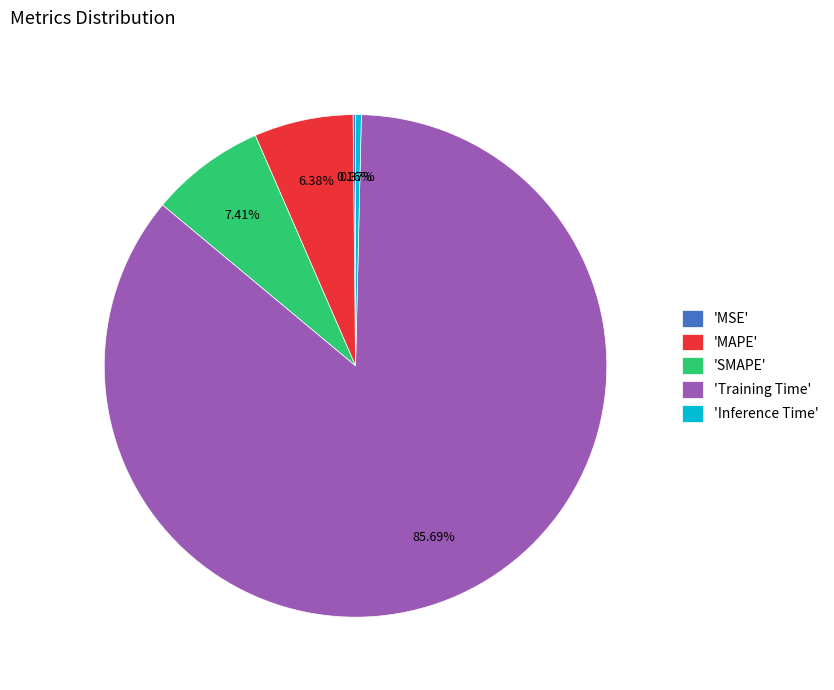

Between 'Inference Time' and 'SMAPE', which is larger?

'SMAPE'